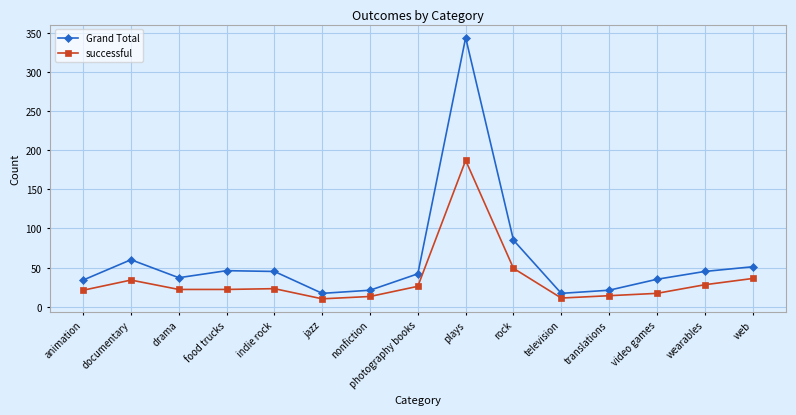

What is the sum of the successful values at television and food trucks?

33